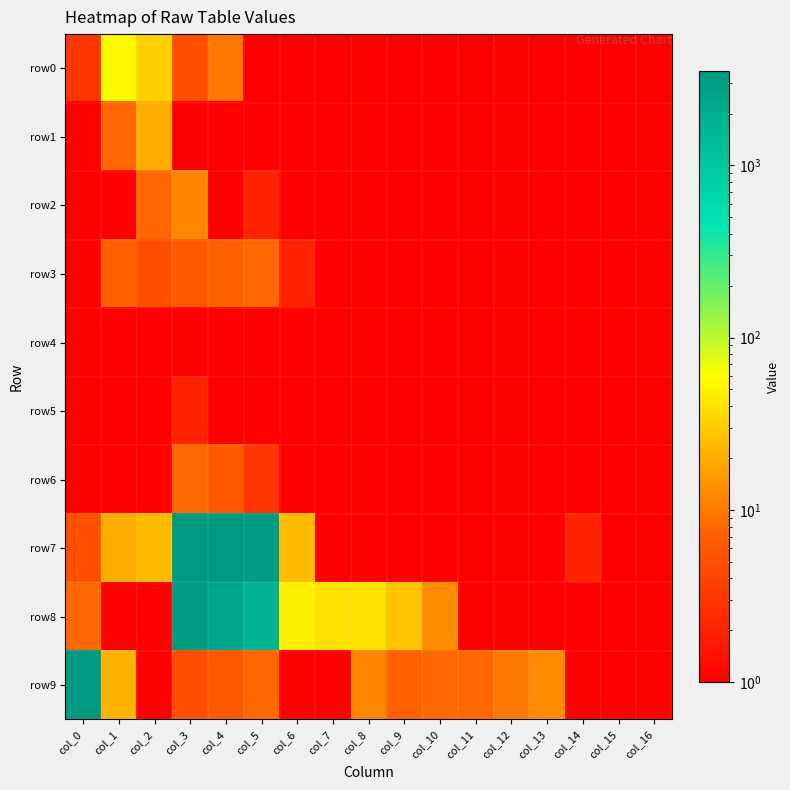

Which has a higher value, col_4 or col_2?

col_2